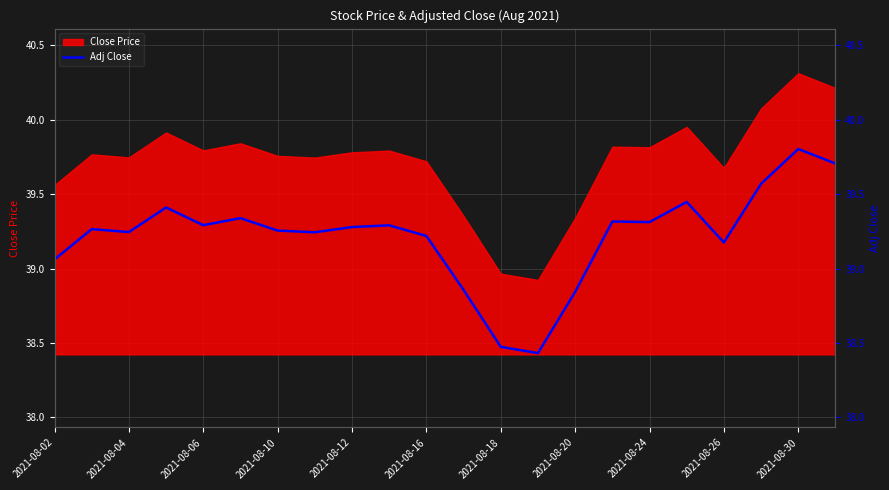

What position from the left is 13?

14